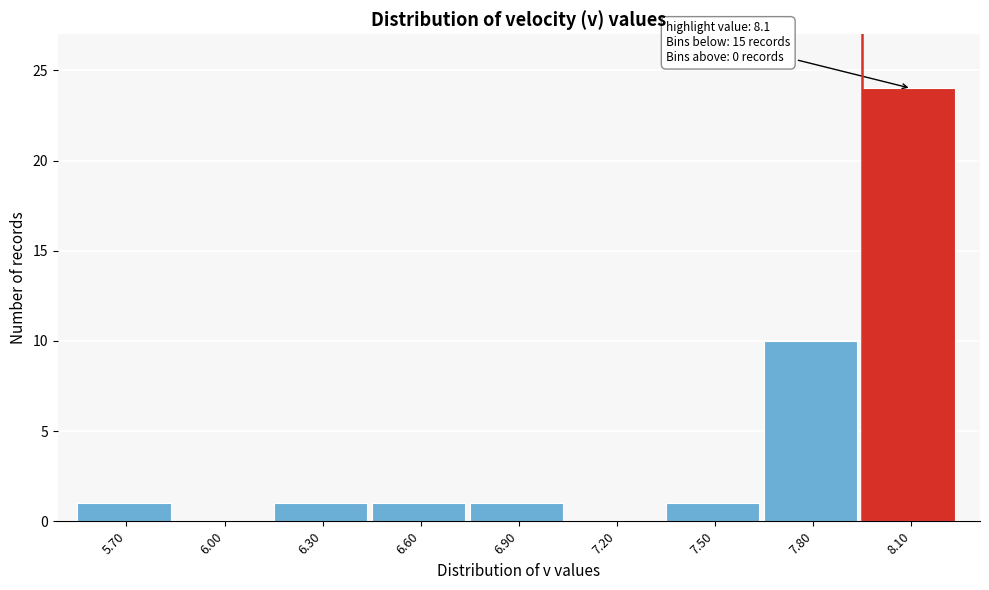

Reading left to right, what are all the values shown in this chart?

5.70=1	6.00=0	6.30=1	6.60=1	6.90=1	7.20=0	7.50=1	7.80=10	8.10=24